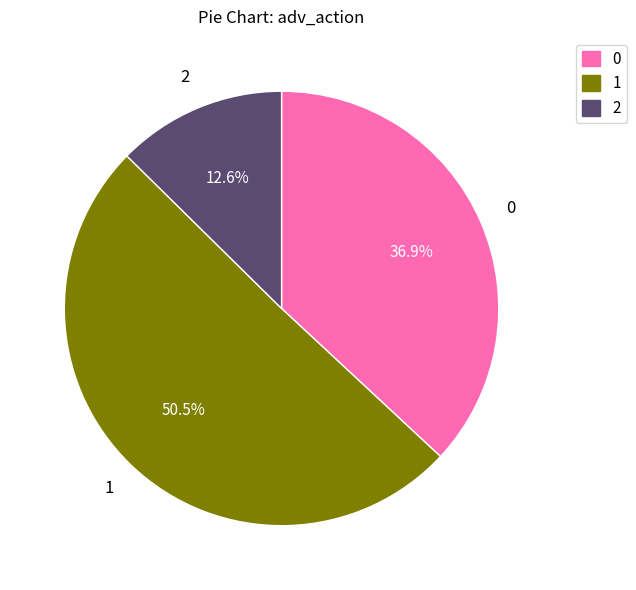

Rank the categories by value from lowest to highest.

2, 0, 1